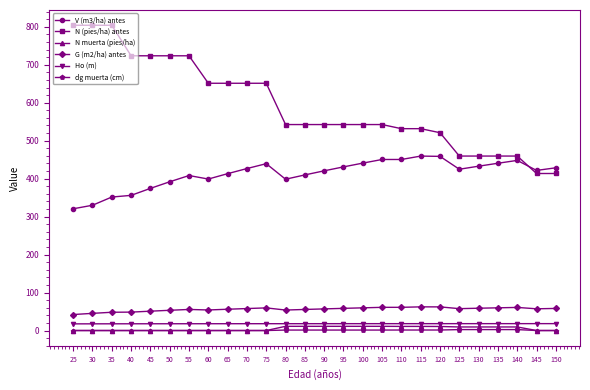

How many lines are shown in the chart?

6